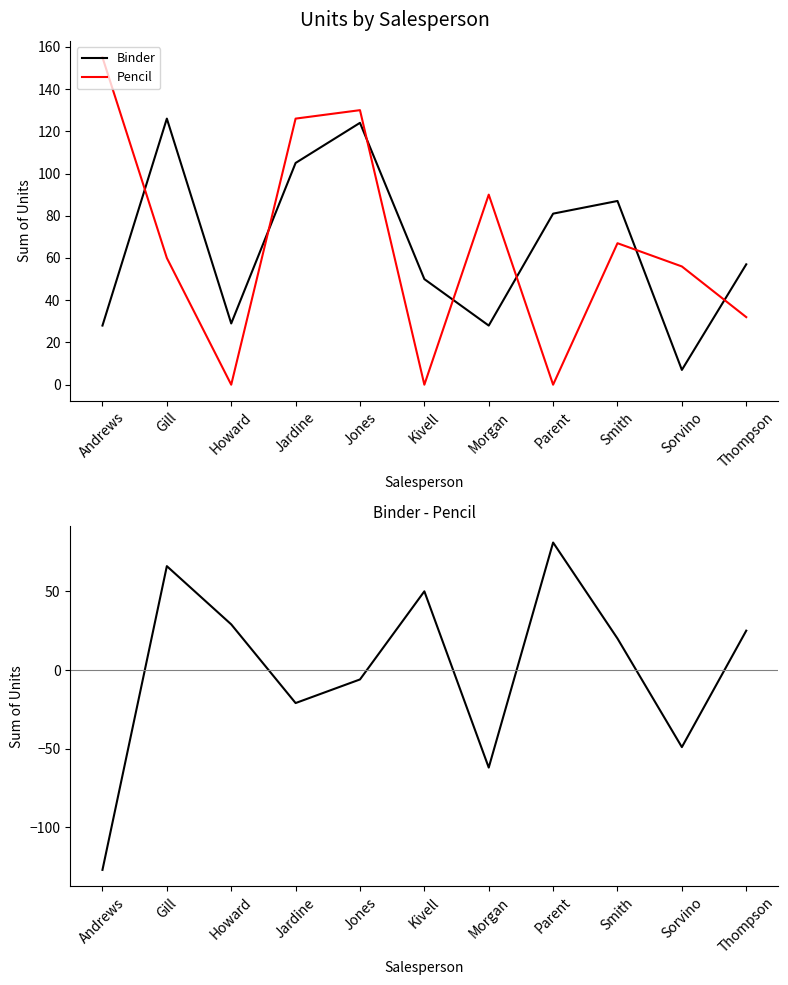

What is the sum of the Binder values at Smith and Sorvino?

94